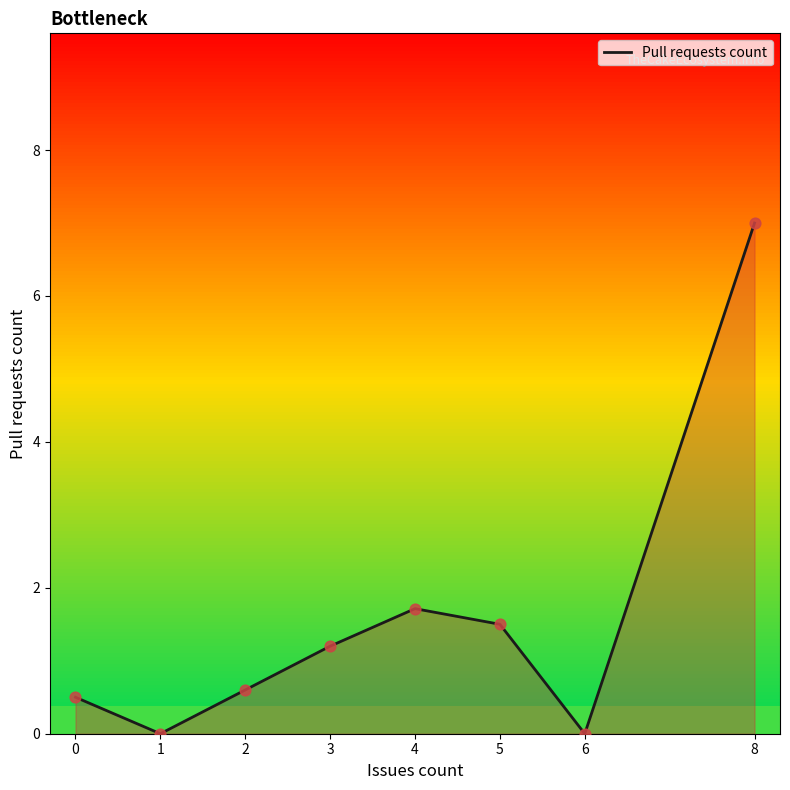

What is the change in value from 0 to 4?

+1.2